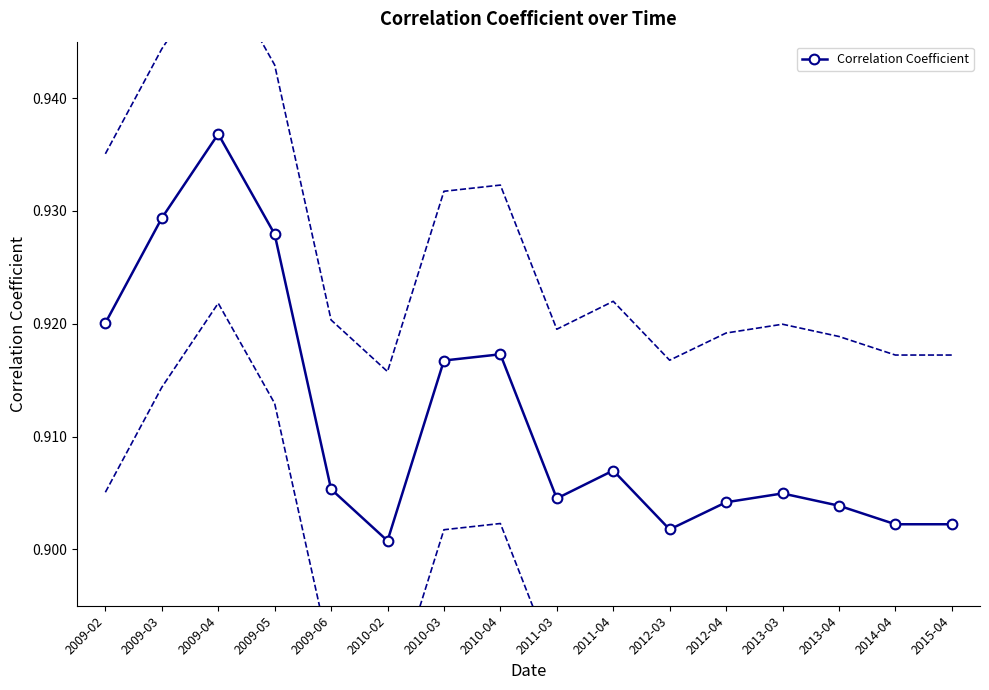

Reading right to left, what are all the values shown in this chart?

2015-04=0.9	2014-04=0.9	2013-04=0.9	2013-03=0.9	2012-04=0.9	2012-03=0.9	2011-04=0.9	2011-03=0.9	2010-04=0.9	2010-03=0.9	2010-02=0.9	2009-06=0.9	2009-05=0.9	2009-04=0.9	2009-03=0.9	2009-02=0.9